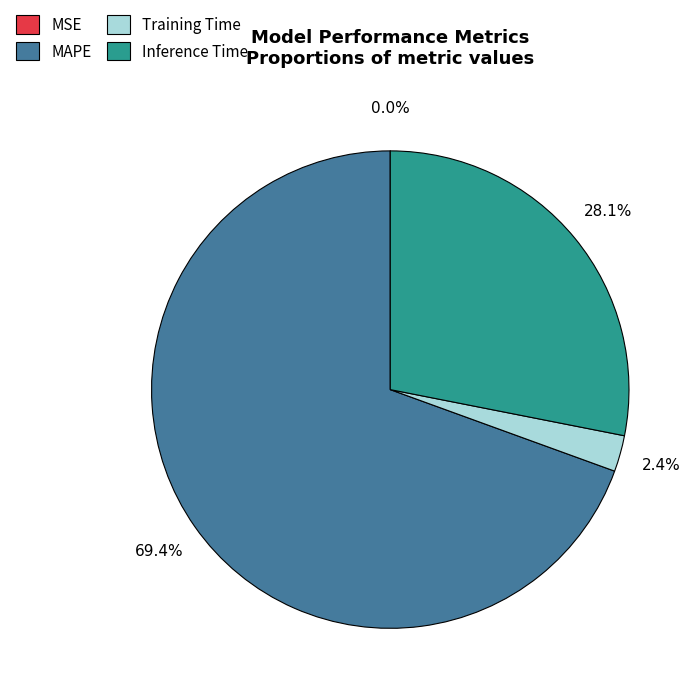

Is there a majority slice in this chart?

Yes